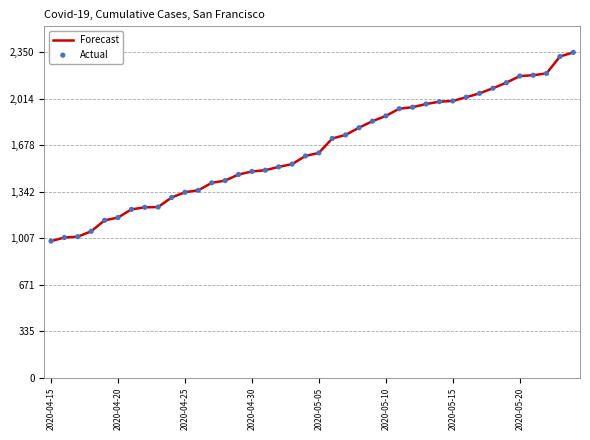

What is the maximum value shown in the chart?

2350